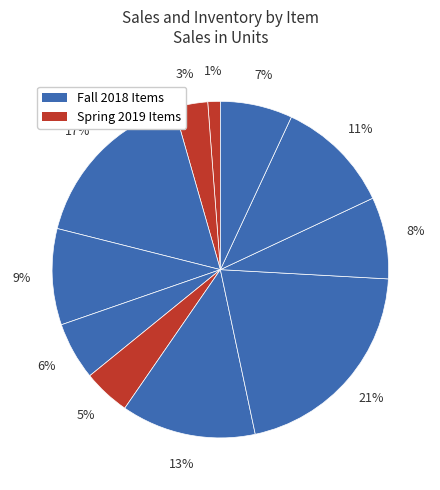

Count the number of slices in the pie.

11